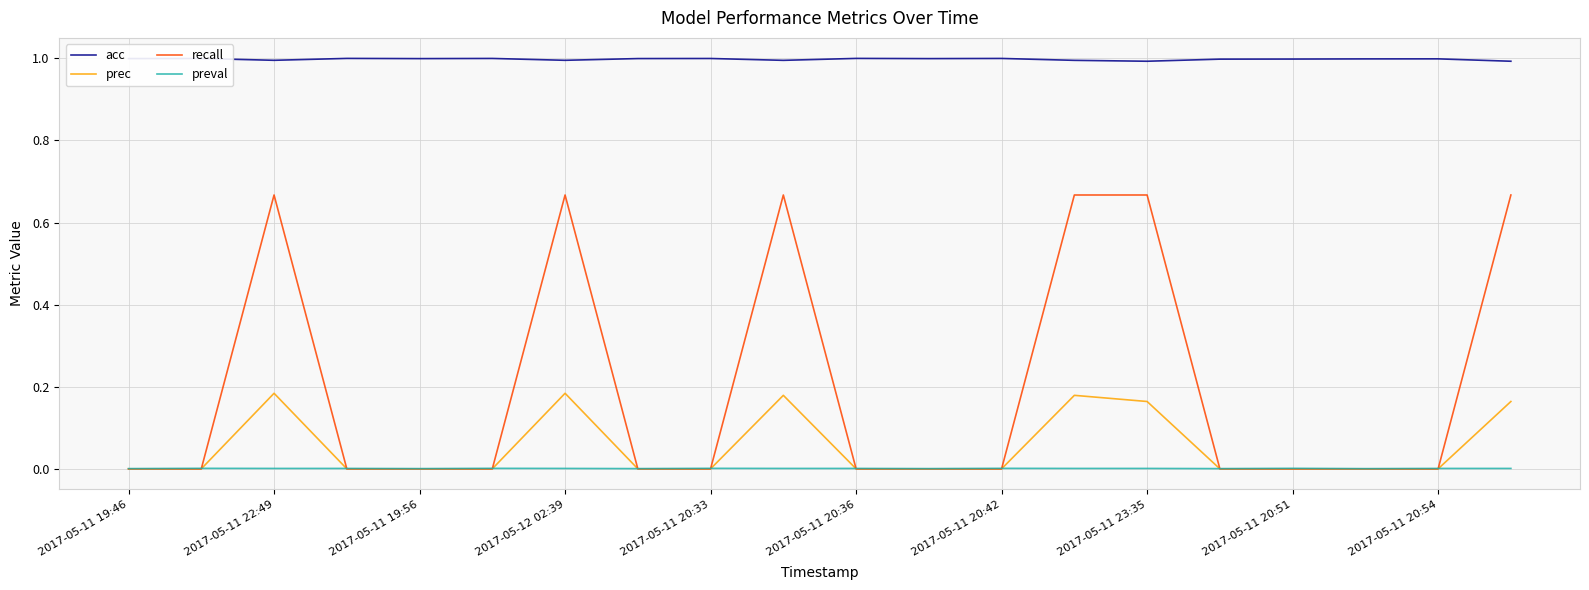

Which series has the largest total across all categories?

acc